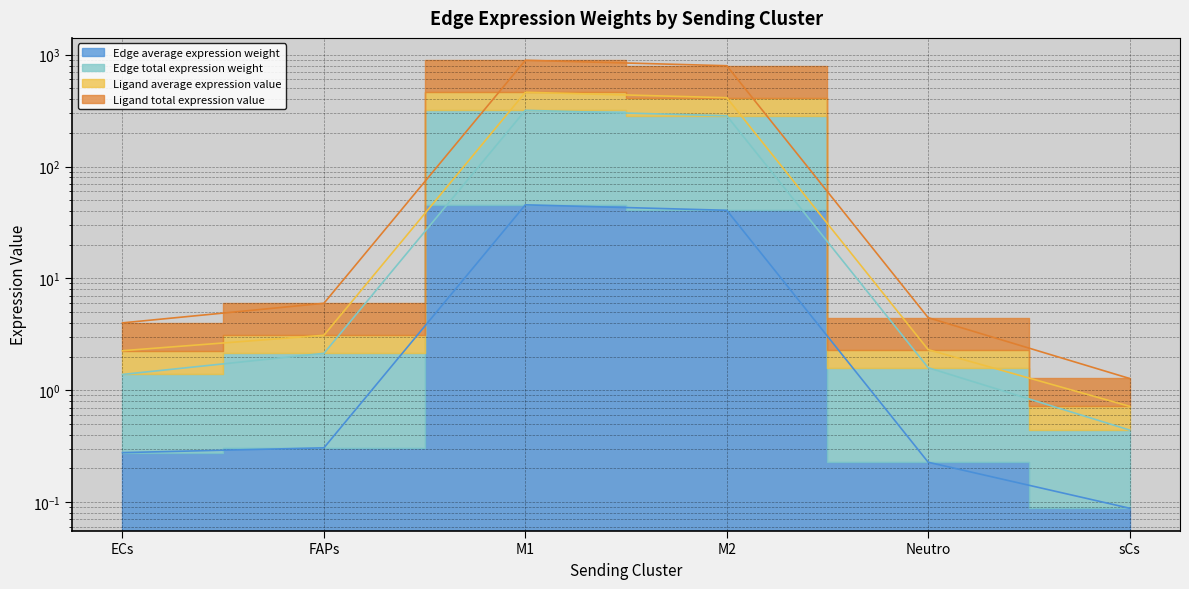

True or false: Edge total expression weight and Ligand total expression value intersect in this chart.

False